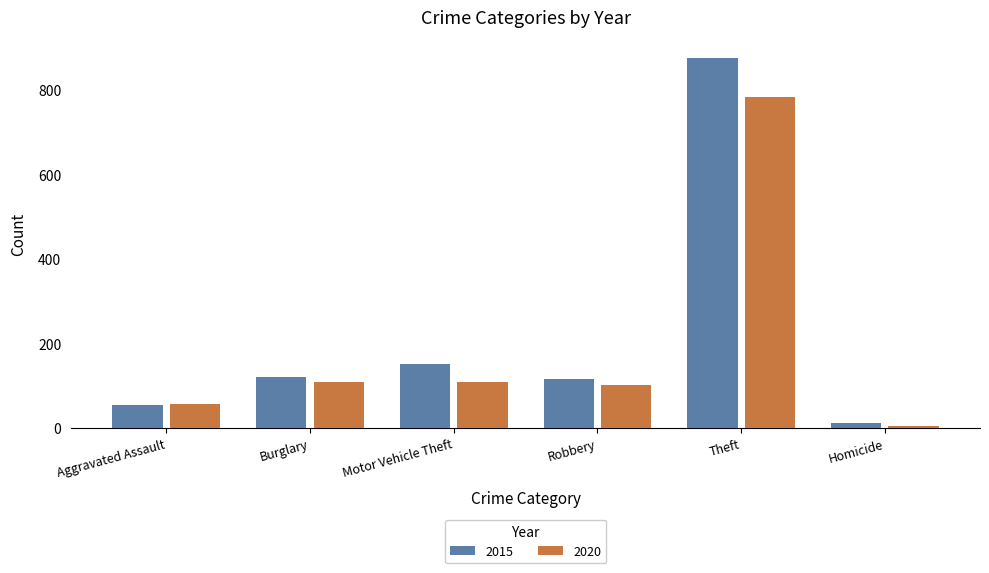

Read the 2020 value at Motor Vehicle Theft.

109